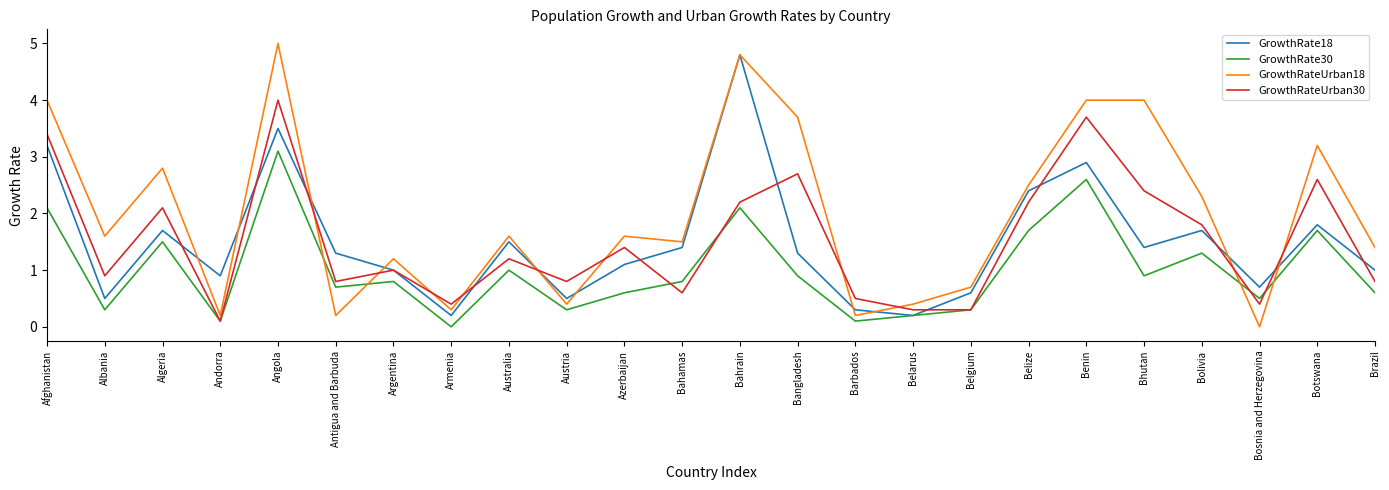

In GrowthRateUrban30, how many points are higher than both neighbors (excluding endpoints)?

8